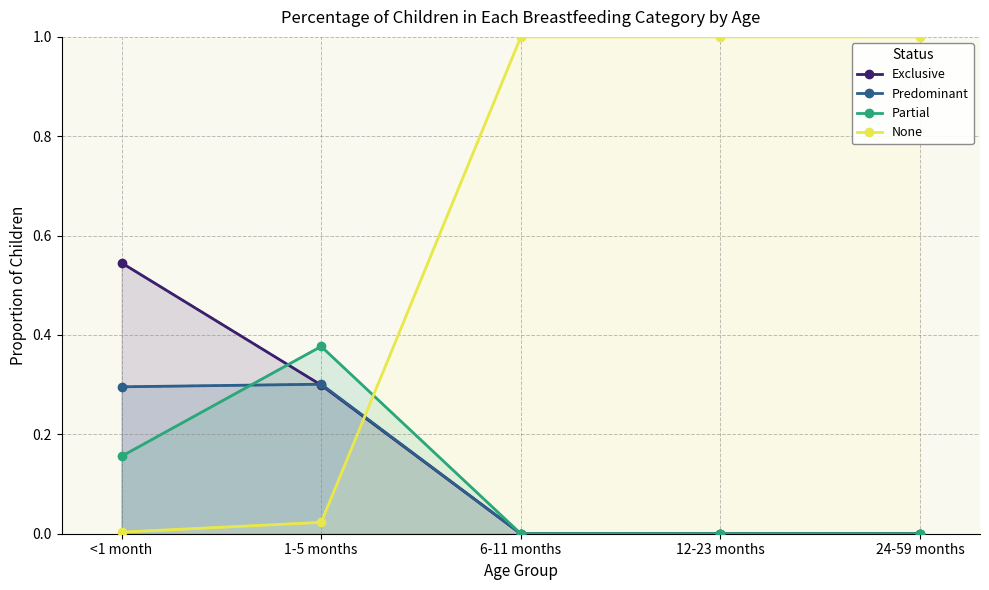

What is the difference between the maximum and minimum values in the None series?

1.0